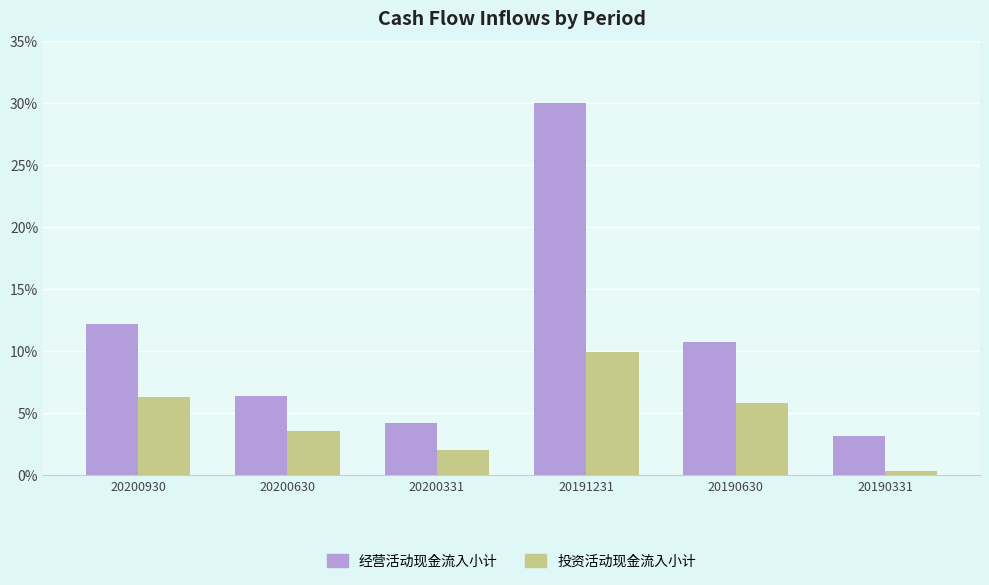

Rank the series at 20191231 from lowest to highest value.

投资活动现金流入小计, 经营活动现金流入小计